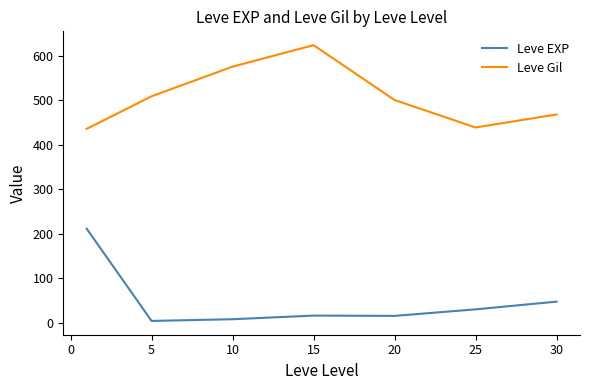

True or false: Leve EXP and Leve Gil cross at least once.

False